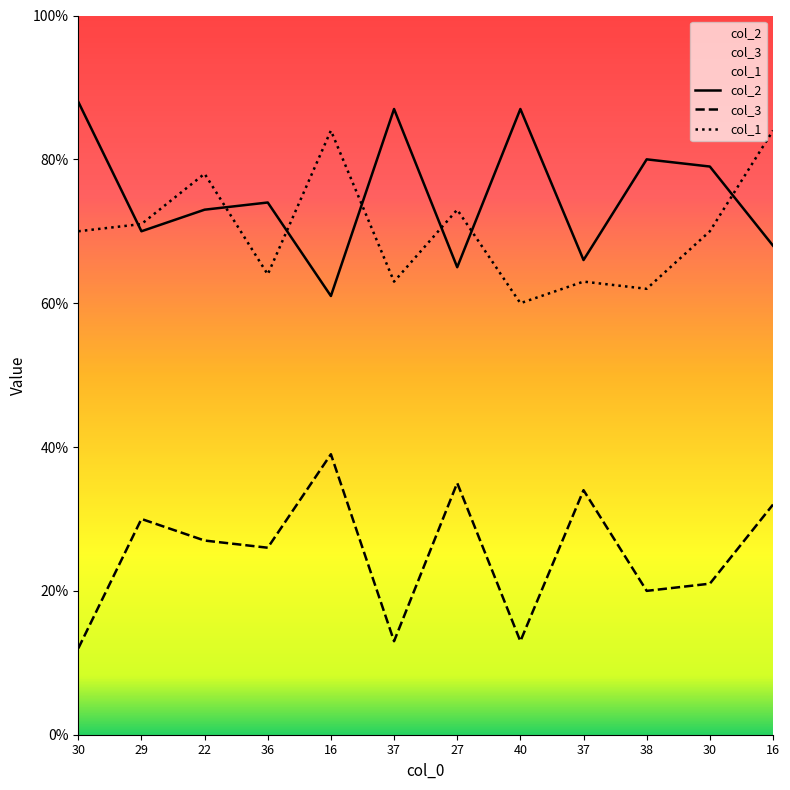

What is the sum of all col_2 values?

898